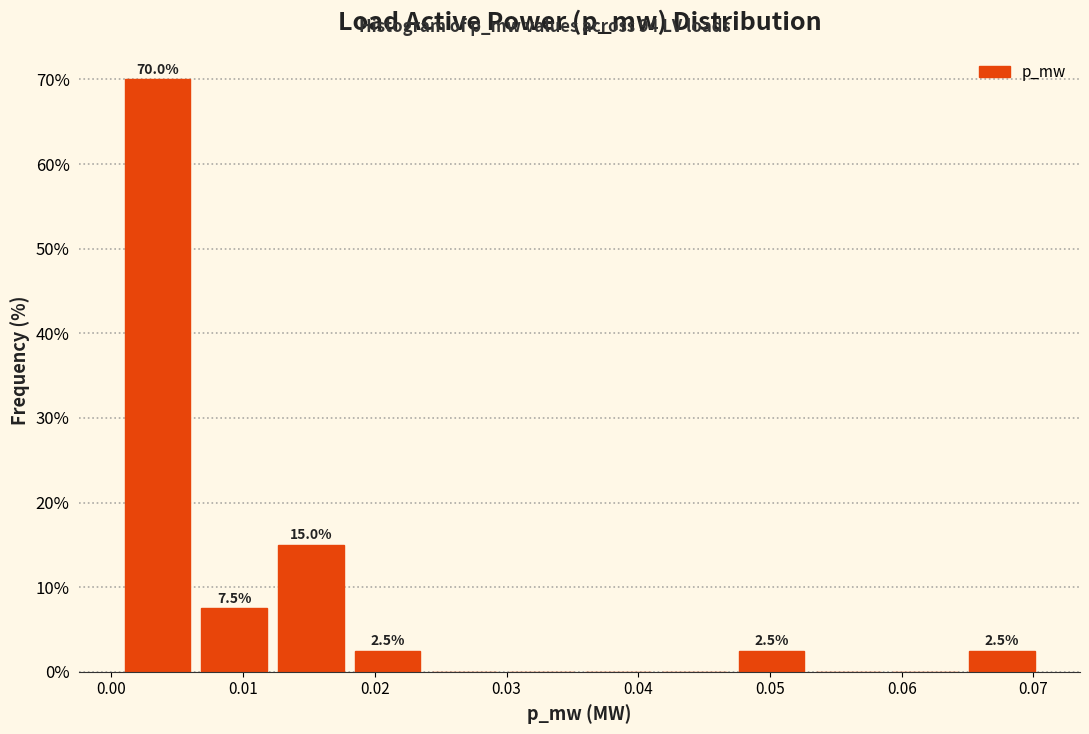

Over which range of the x-axis is the bar tallest?

0.001 to 0.006